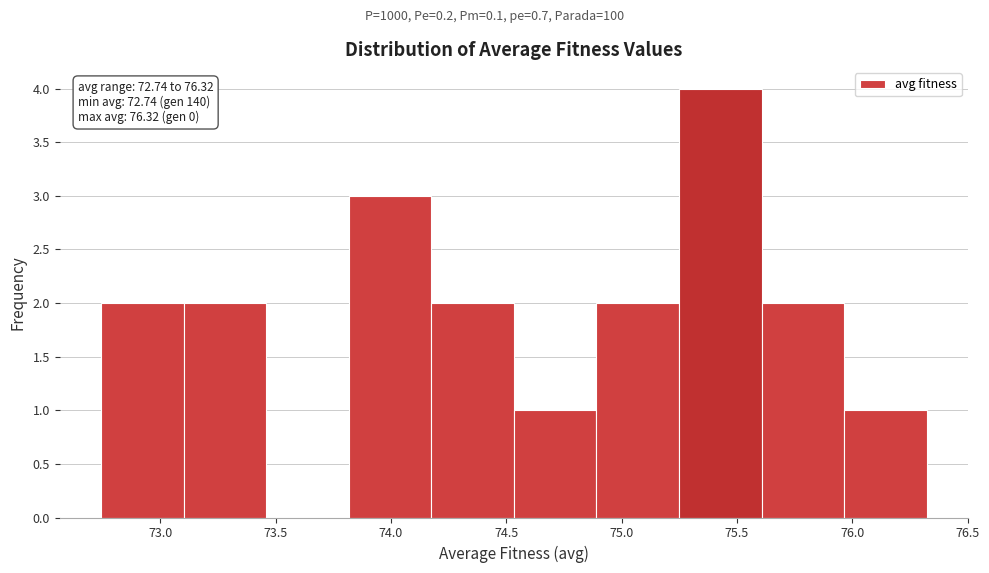

Over which range of the x-axis is the bar tallest?

75.25 to 75.60